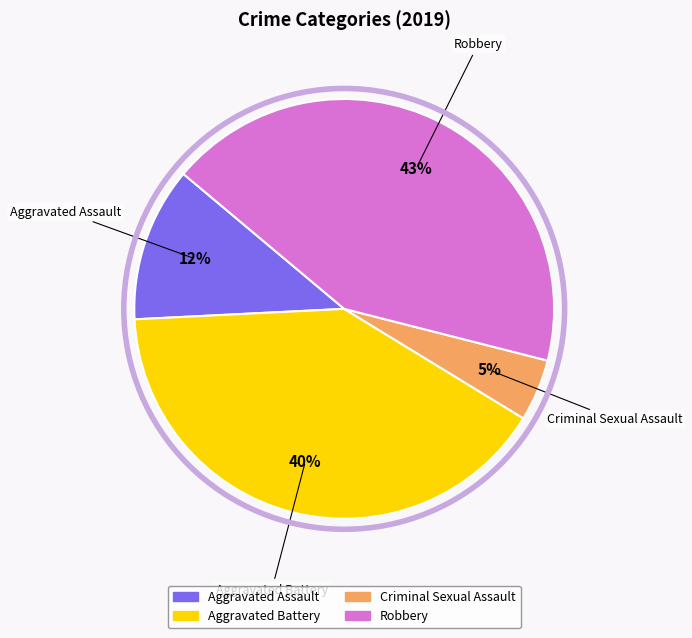

To the nearest percent, what is the average slice percentage?

25%